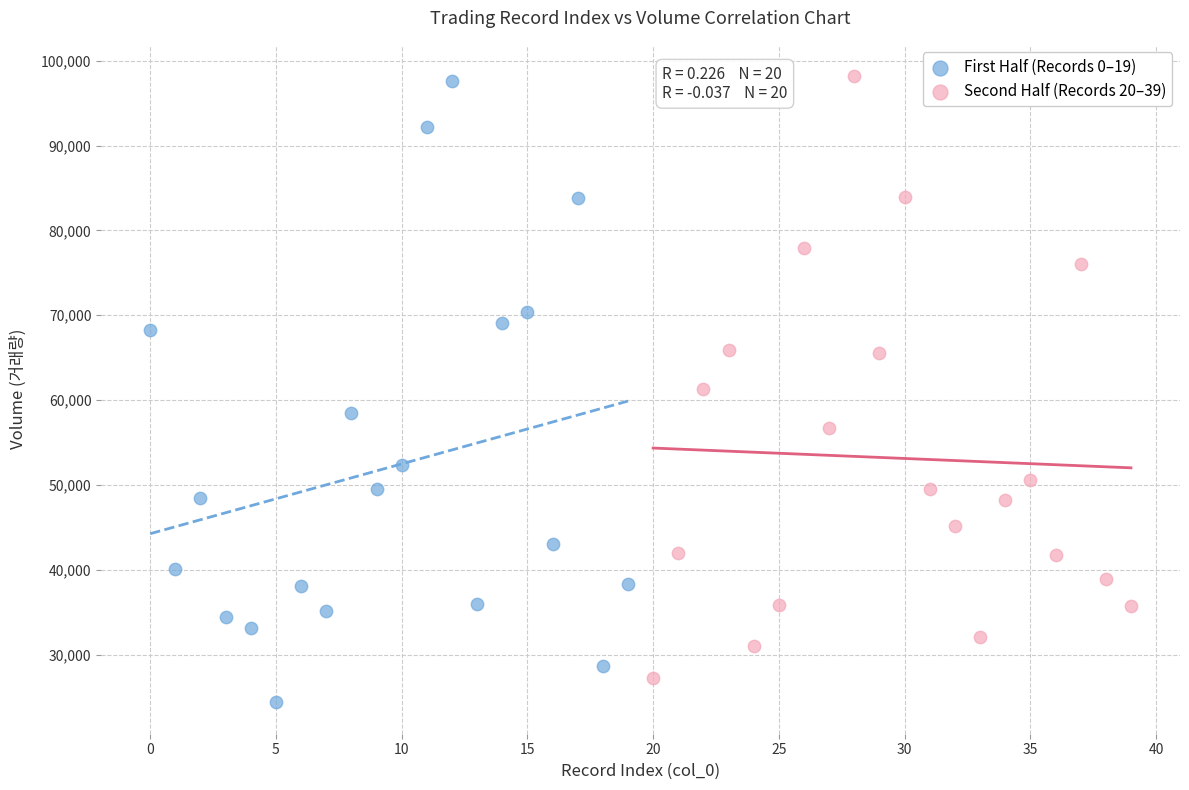

Which series contains the lowest Y value?

First Half (Records 0–19)